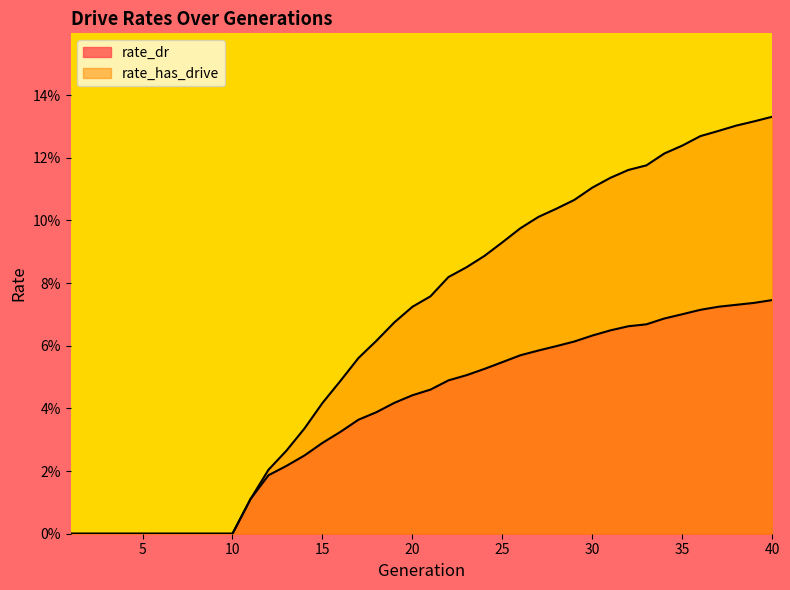

Which series has the widest spread of values?

rate_has_drive